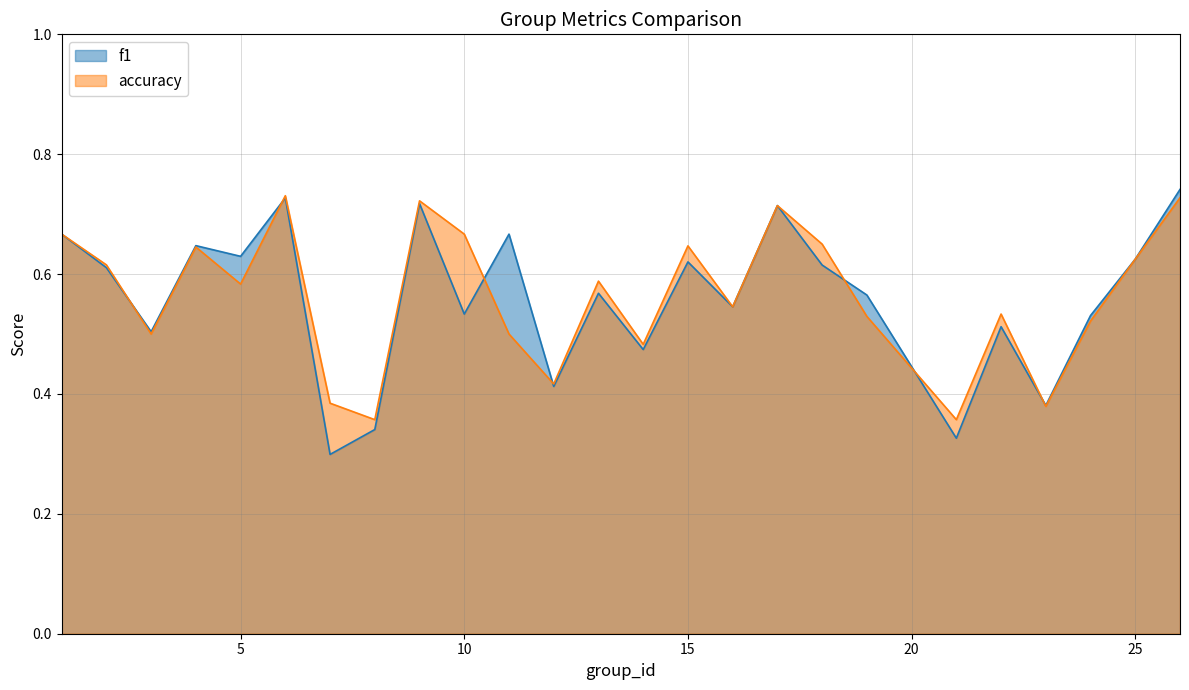

Reading right to left, transcribe all the data shown in this chart.

f1: 26=0.7	25=0.6	24=0.5	23=0.4	22=0.5	21=0.3	19=0.6	18=0.6	17=0.7	16=0.5	15=0.6	14=0.5	13=0.6	12=0.4	11=0.7	10=0.5	9=0.7	8=0.3	7=0.3	6=0.7	5=0.6	4=0.6	3=0.5	2=0.6	1=0.7
accuracy: 26=0.7	25=0.6	24=0.5	23=0.4	22=0.5	21=0.4	19=0.5	18=0.7	17=0.7	16=0.5	15=0.6	14=0.5	13=0.6	12=0.4	11=0.5	10=0.7	9=0.7	8=0.4	7=0.4	6=0.7	5=0.6	4=0.6	3=0.5	2=0.6	1=0.7